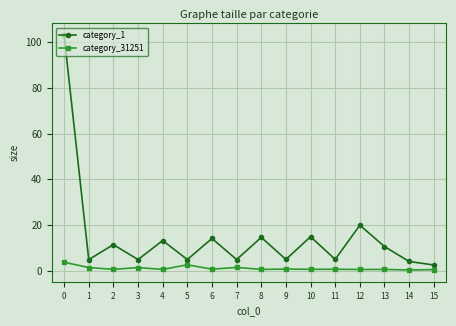

Rank the series by their maximum value, from highest to lowest.

category_1, category_31251